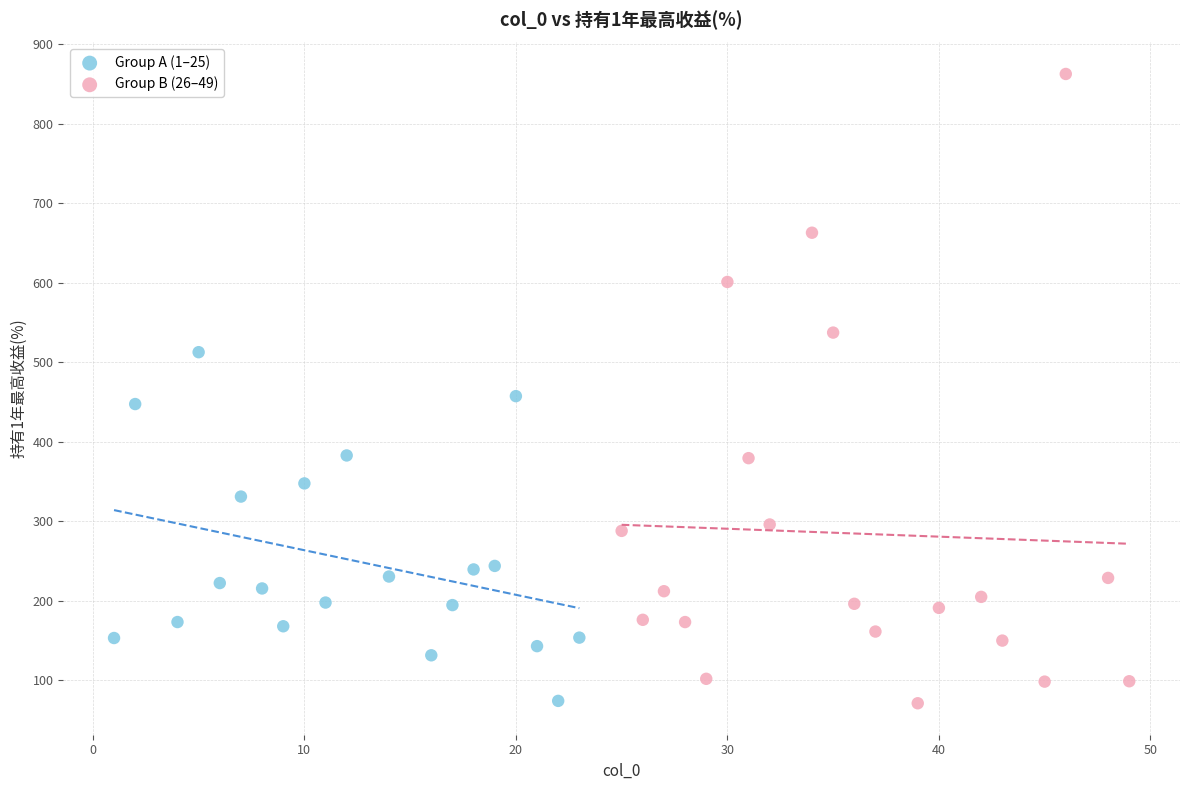

Which series has the widest spread of Y values?

Group B (26–49)